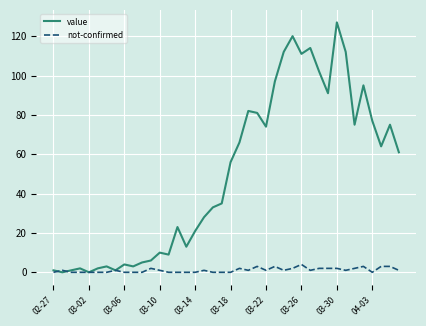

Which series ends up on top after the final intersection of value and not-confirmed?

value